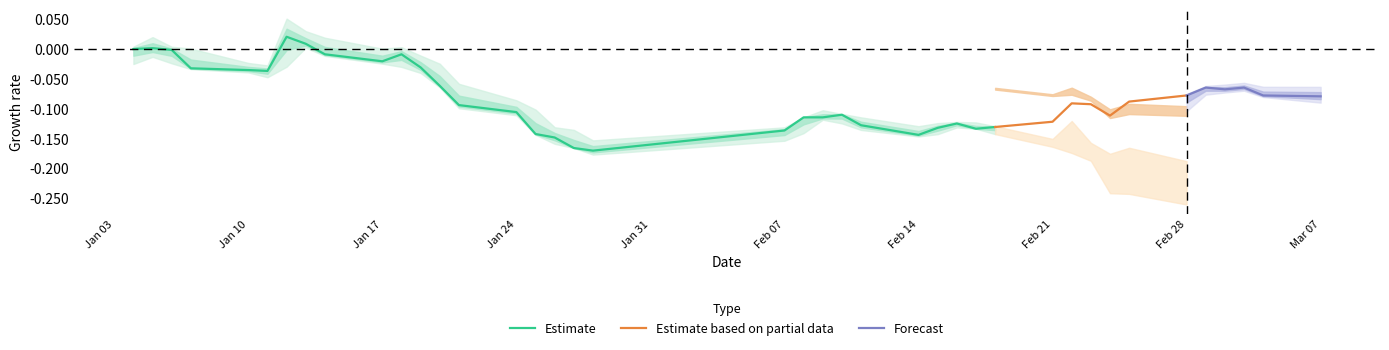

Between 22 and 13, which is larger?

13